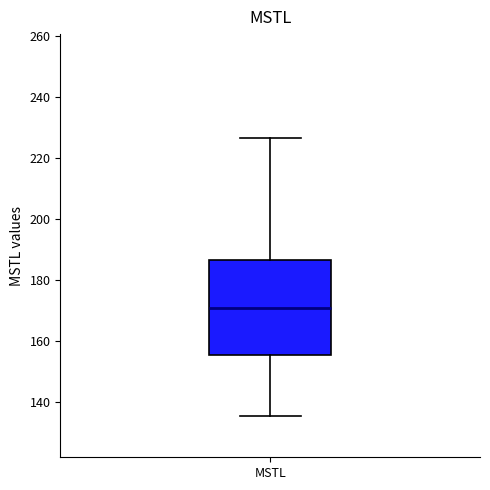

Transcribe this box plot: give where the median line is, the range the box spans, and where the two whiskers end, as read against the y-axis. The values are not printed on the chart, so give them approximately, as read against the axis.

median 170, box 156 to 186, whiskers 136 to 226